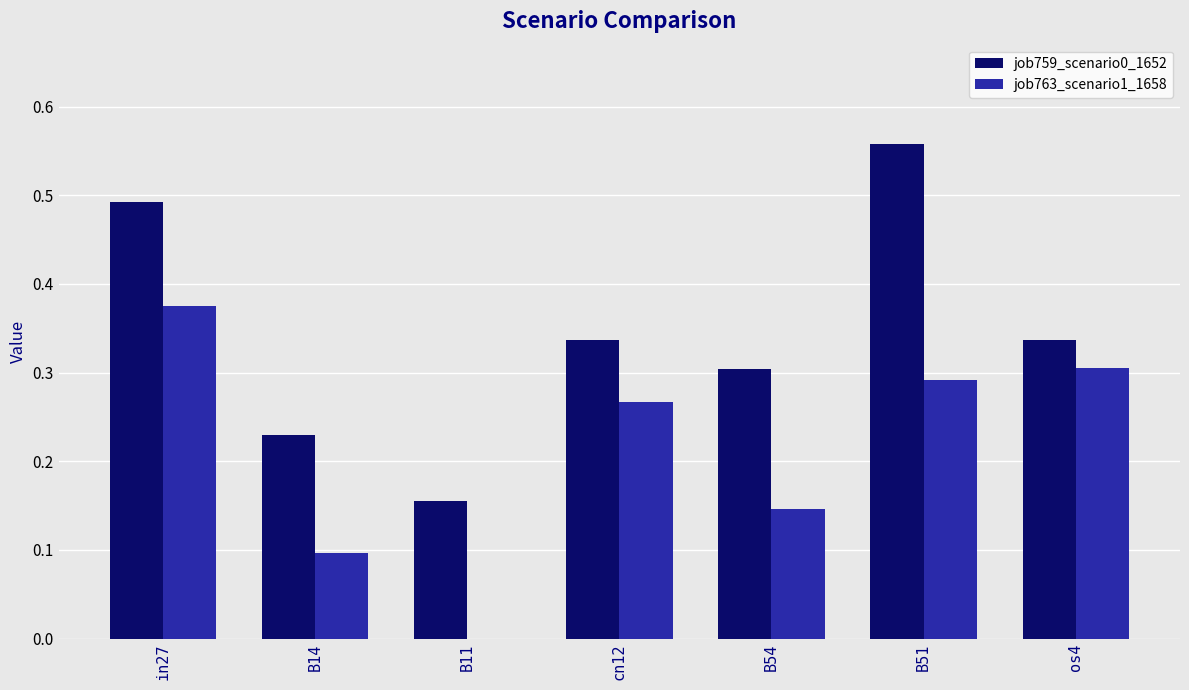

Which series changed the most between B54 and B51?

job759_scenario0_1652